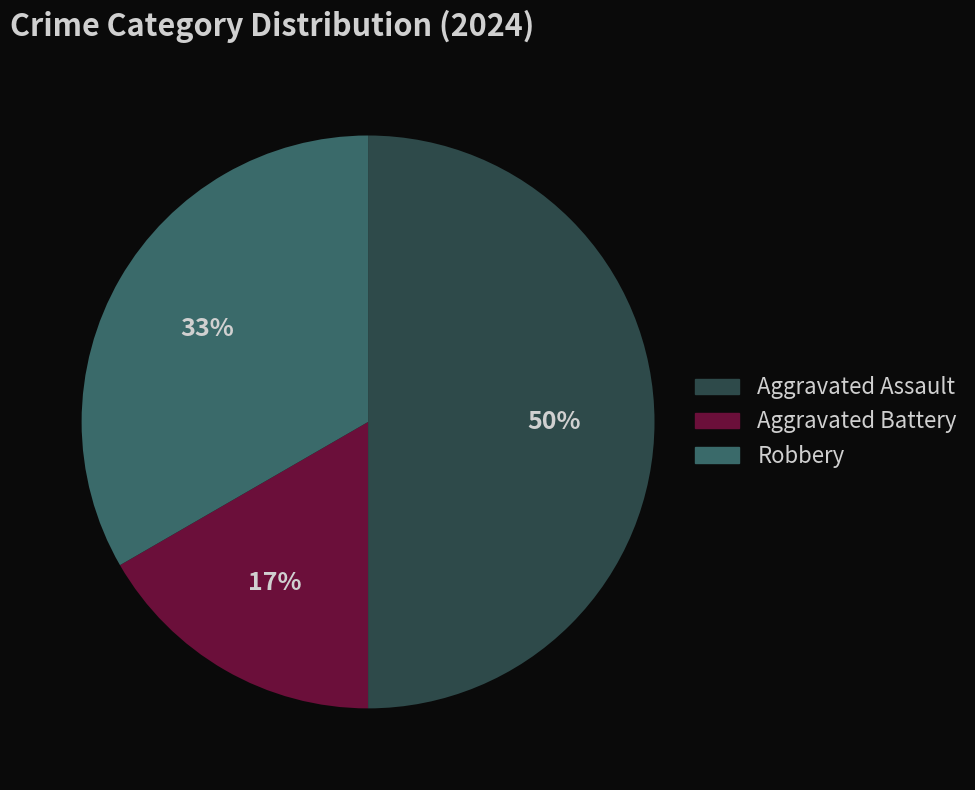

To the nearest percent, what is the combined percentage of Robbery and Aggravated Assault?

83%